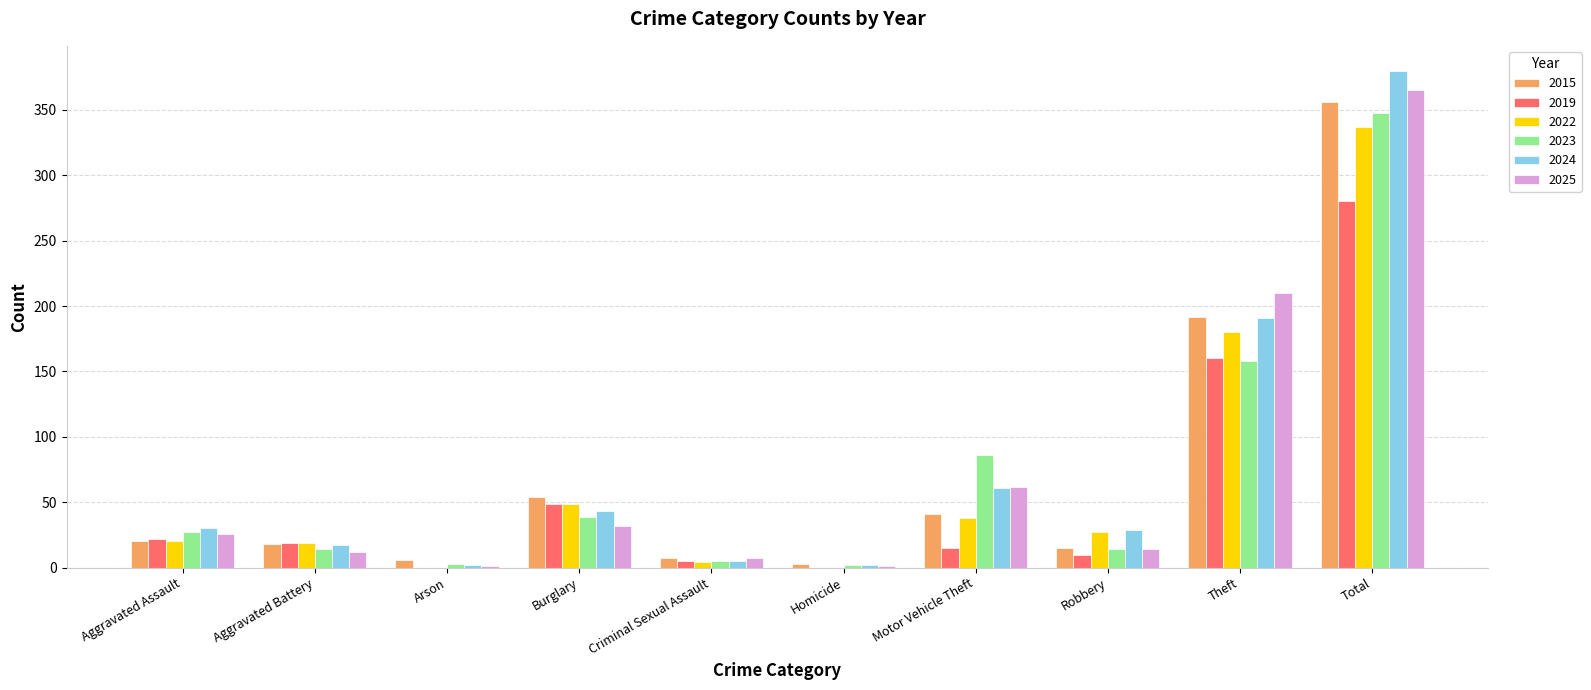

Is it true that 2024 equals 256 at Total?

False